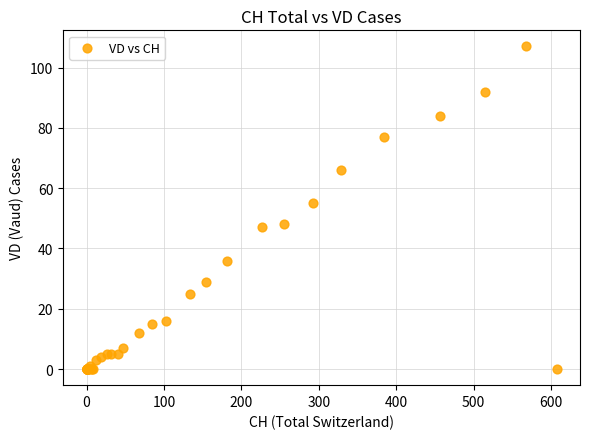

What Y value in the scatter plot is closest to 53?

55